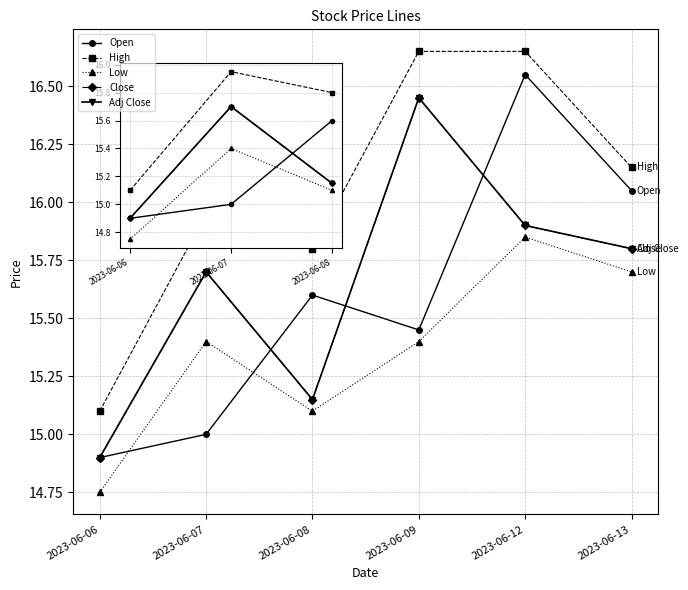

Is this an area chart (filled region under the line)?

No